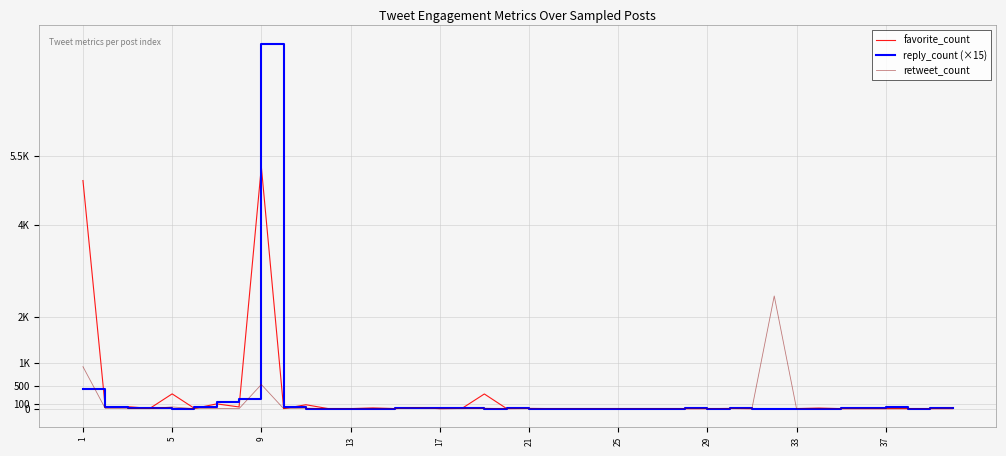

What are all the series names shown in the legend?

favorite_count, reply_count (×15), retweet_count